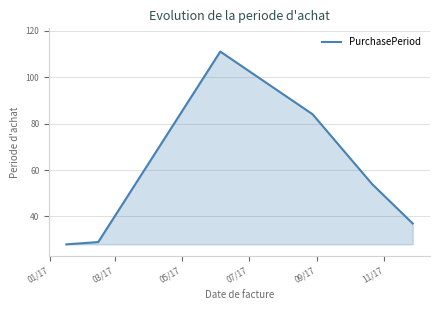

What is the greatest value displayed?

111